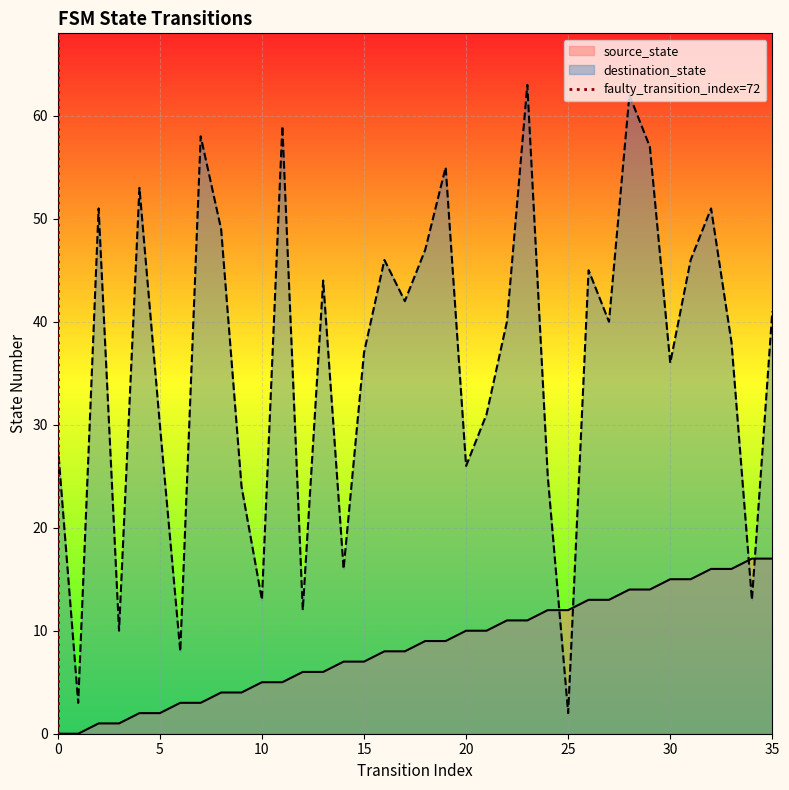

True or false: destination_state and source_state intersect in this chart.

True